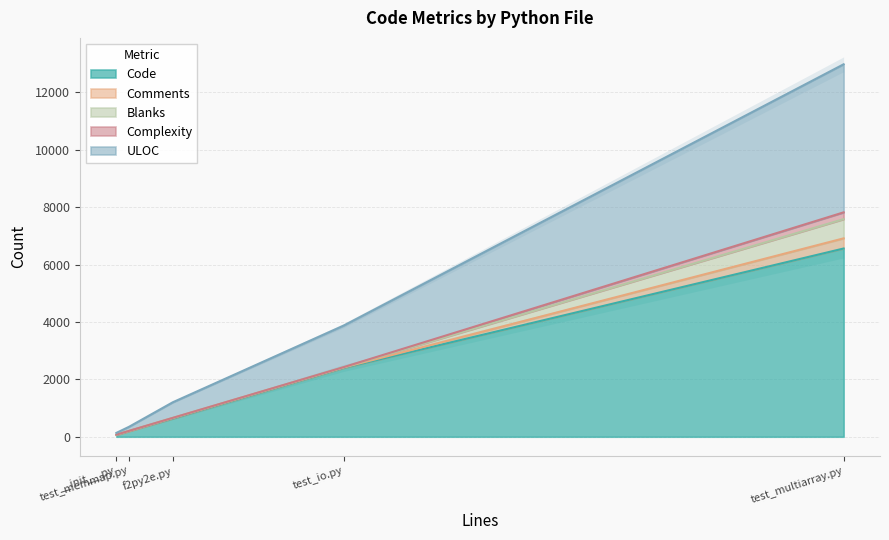

At f2py2e.py, list the series in order from smallest to largest.

Complexity, Blanks, Comments, ULOC, Code